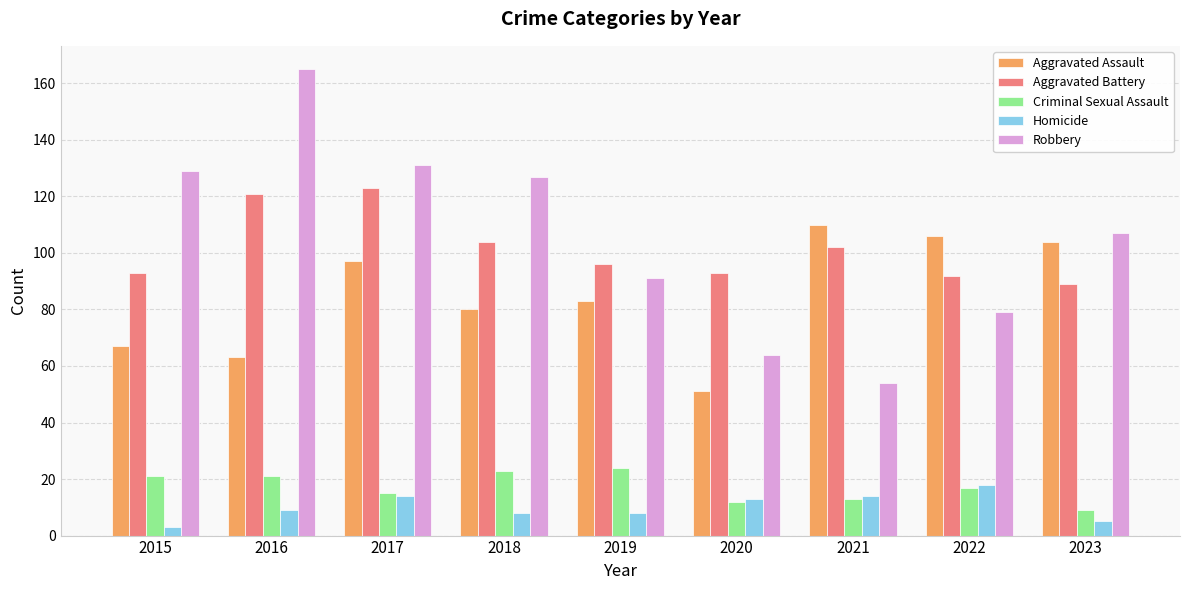

What value does the Homicide series have at 2016?

9